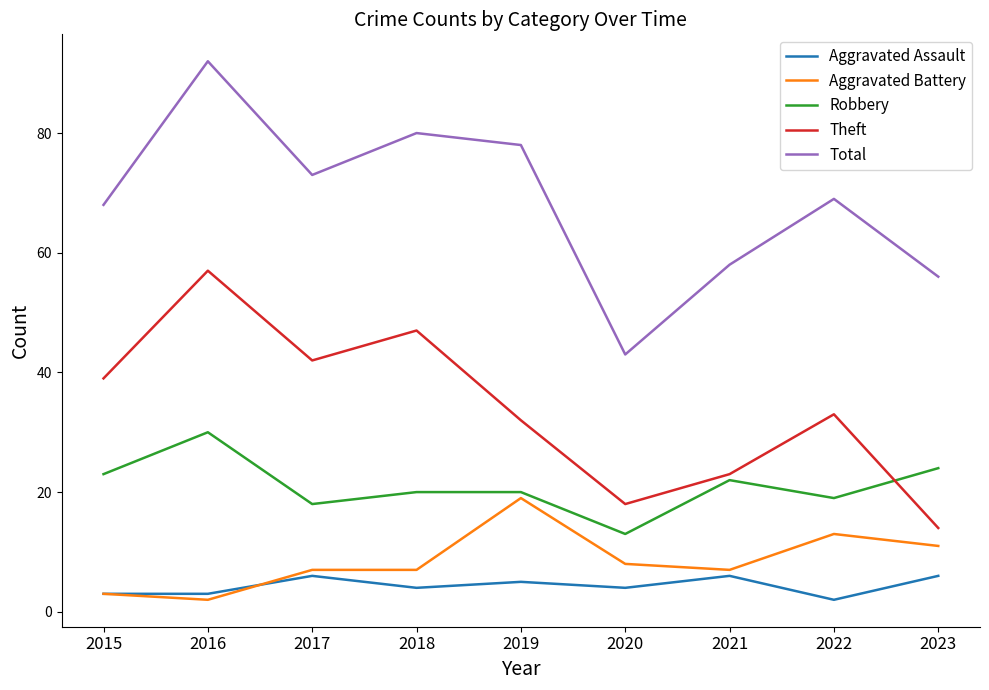

Which series has the largest range (max minus min)?

Total